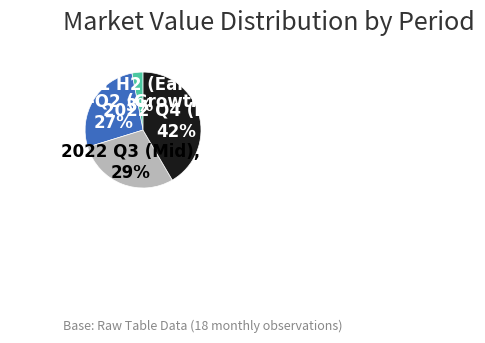

How many segments does this pie chart have?

4